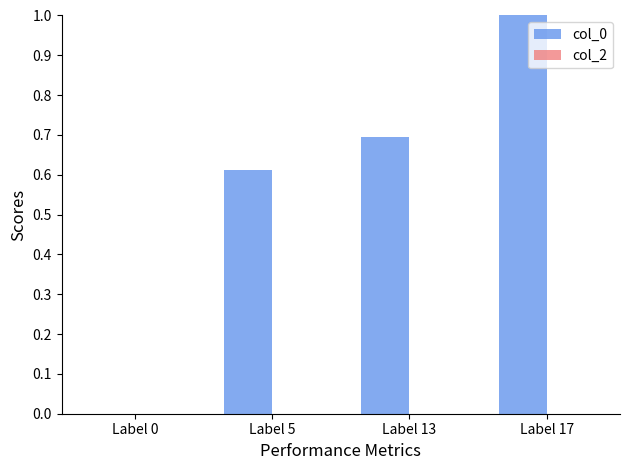

What is the greatest value displayed?

1.0